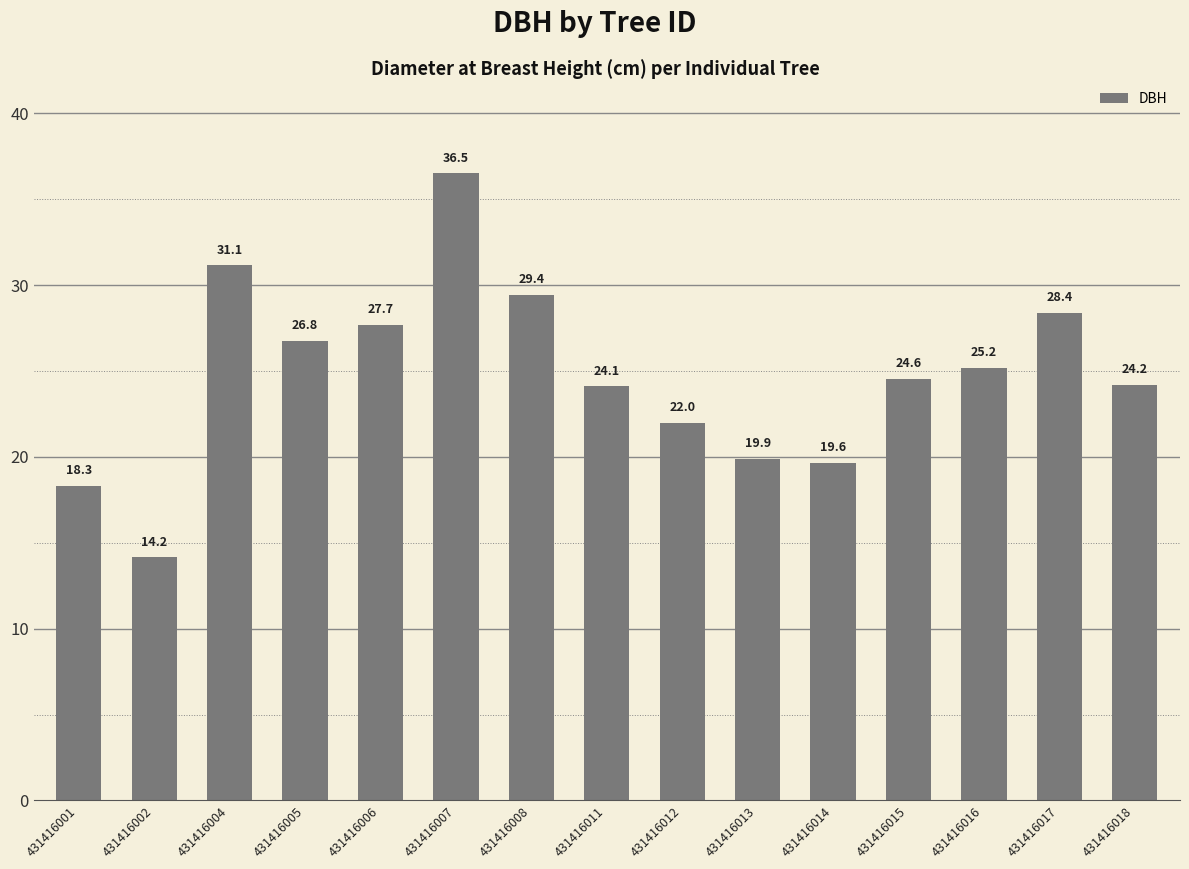

Does the chart contain any negative values?

No